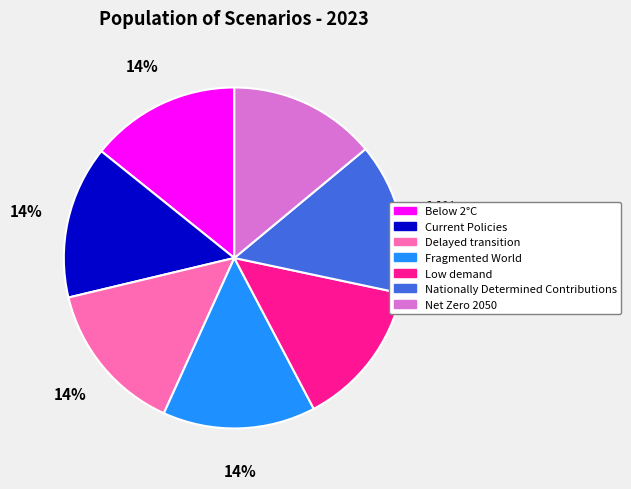

Is it true that Delayed transition is 14% of the pie?

True